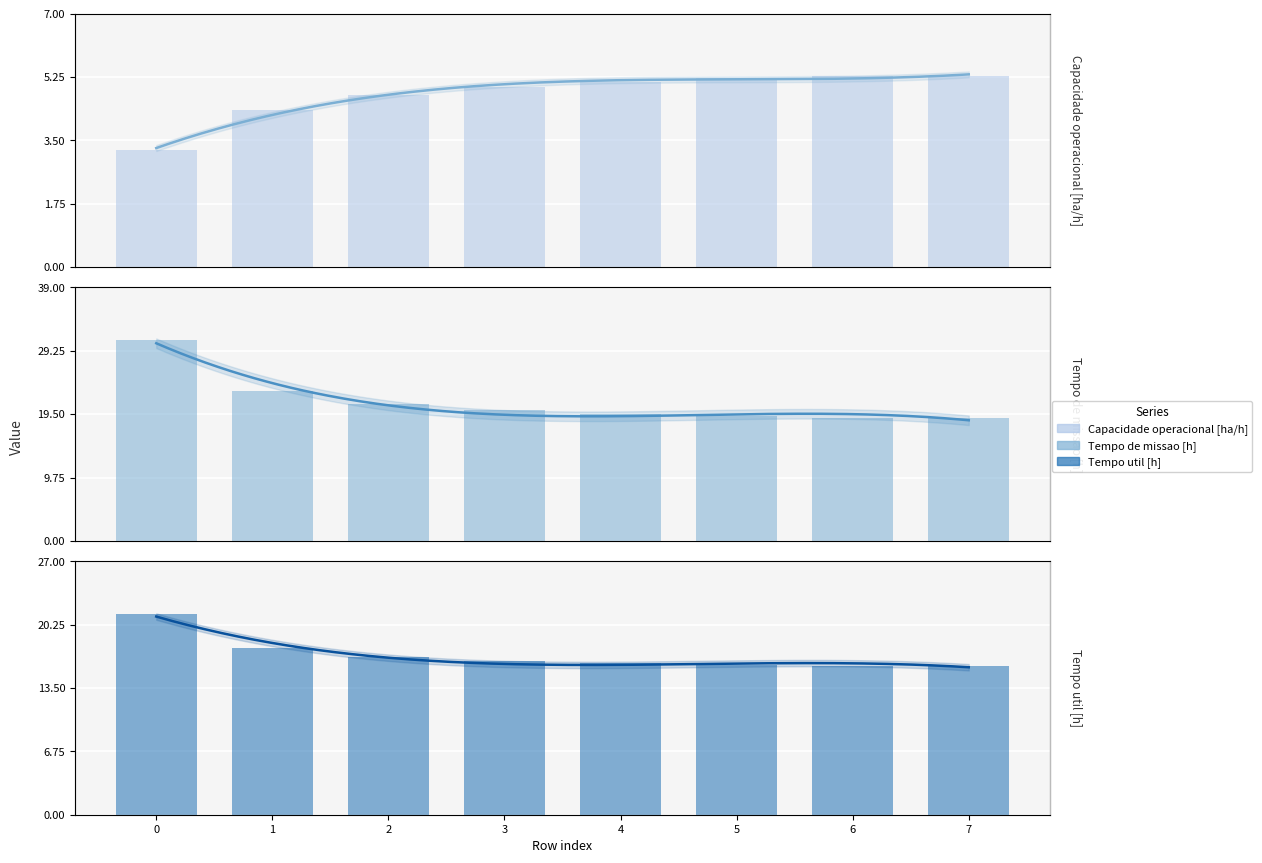

What are all the series names shown in the legend?

Capacidade operacional [ha/h], Tempo de missao [h], Tempo util [h]